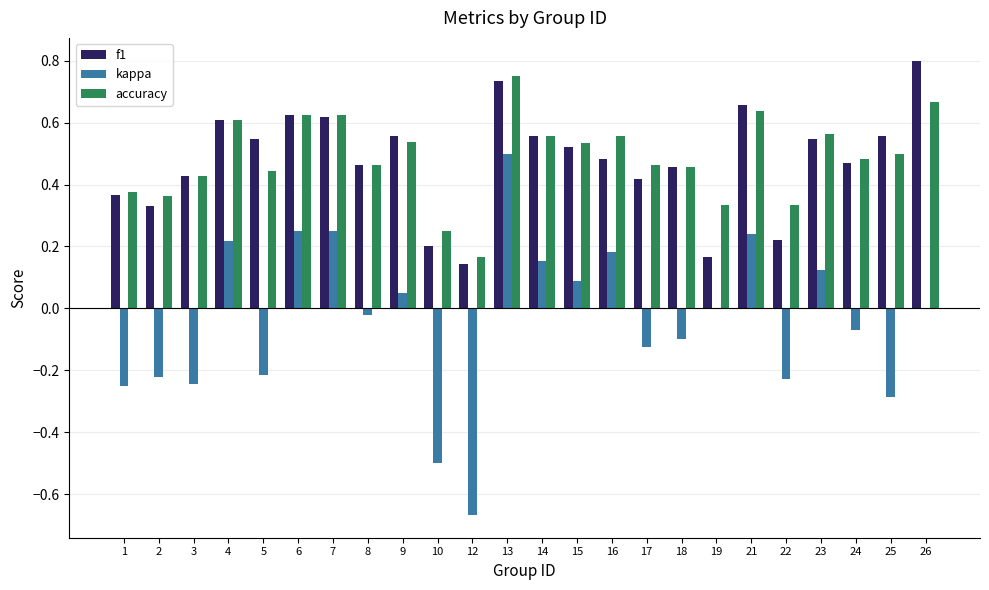

Which category has the highest value in the f1 series?

26